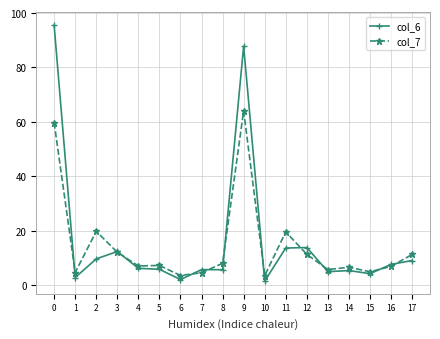

Is this an area chart (filled region under the line)?

No